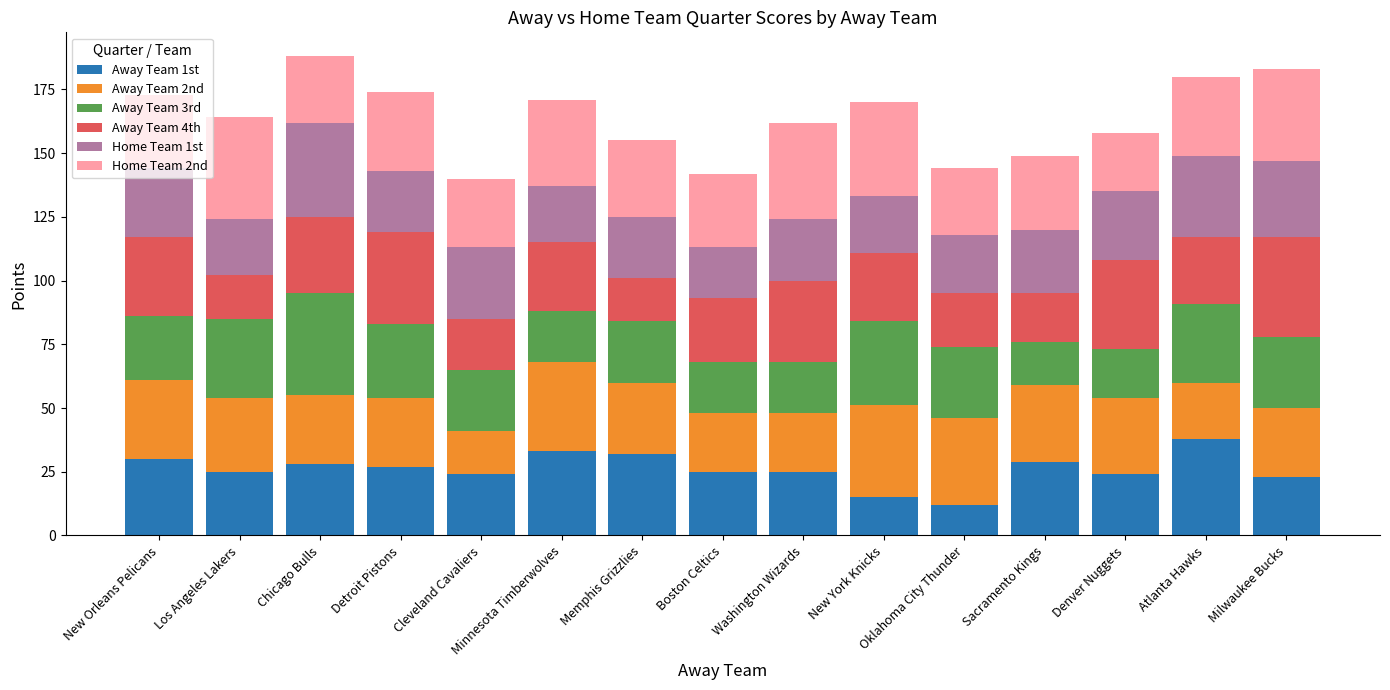

What is the total value across all series at Minnesota Timberwolves?

171